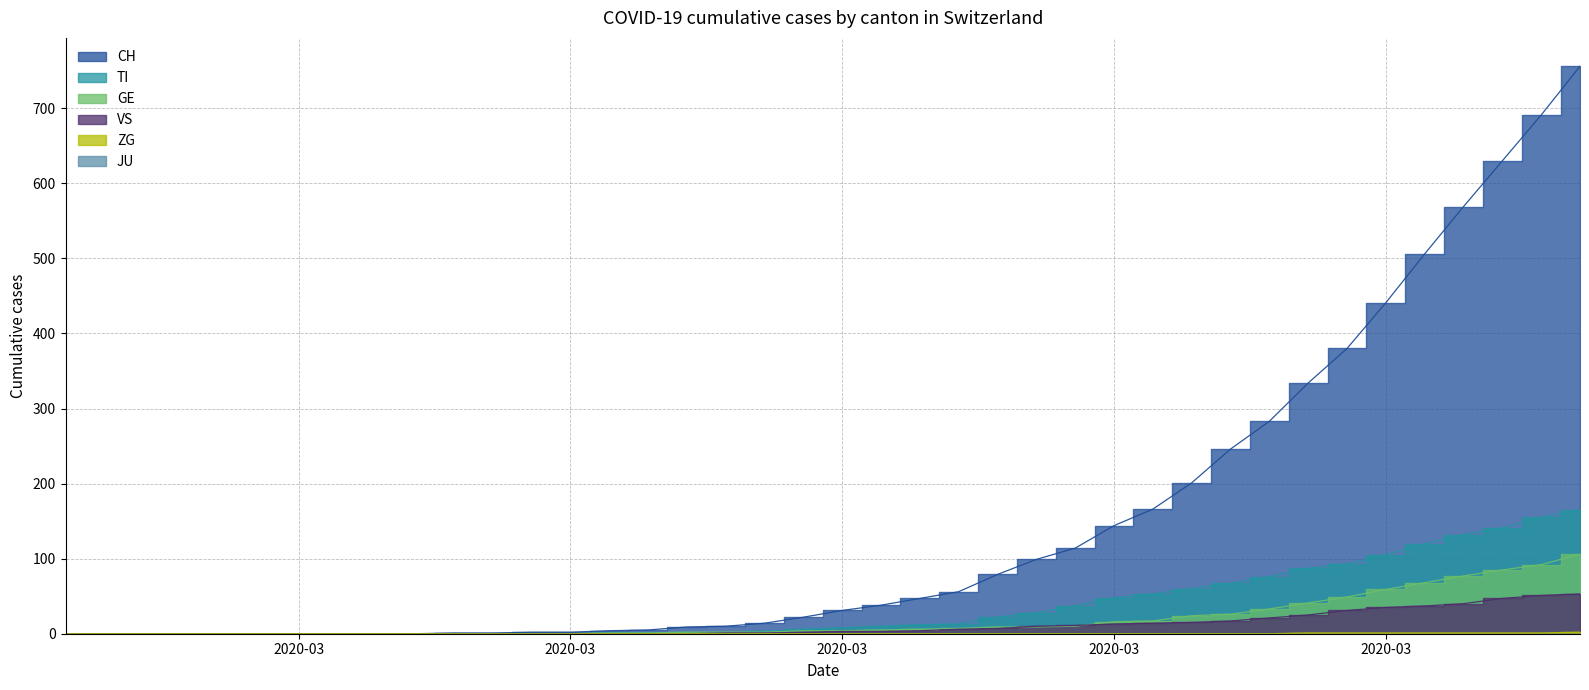

Rank the series by their maximum value, from lowest to highest.

ZG, VS, GE, TI, CH